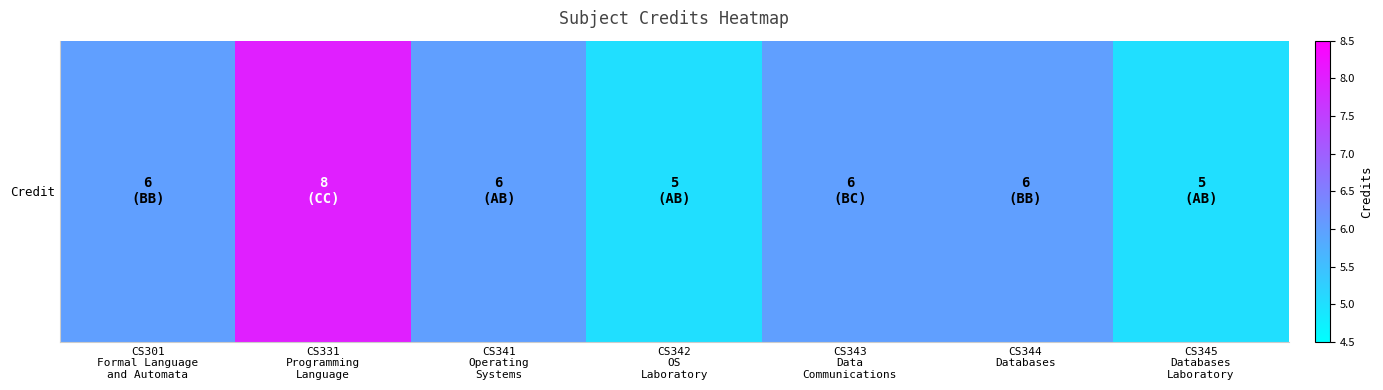

What is the approximate value at CS345
Databases
Laboratory?

5